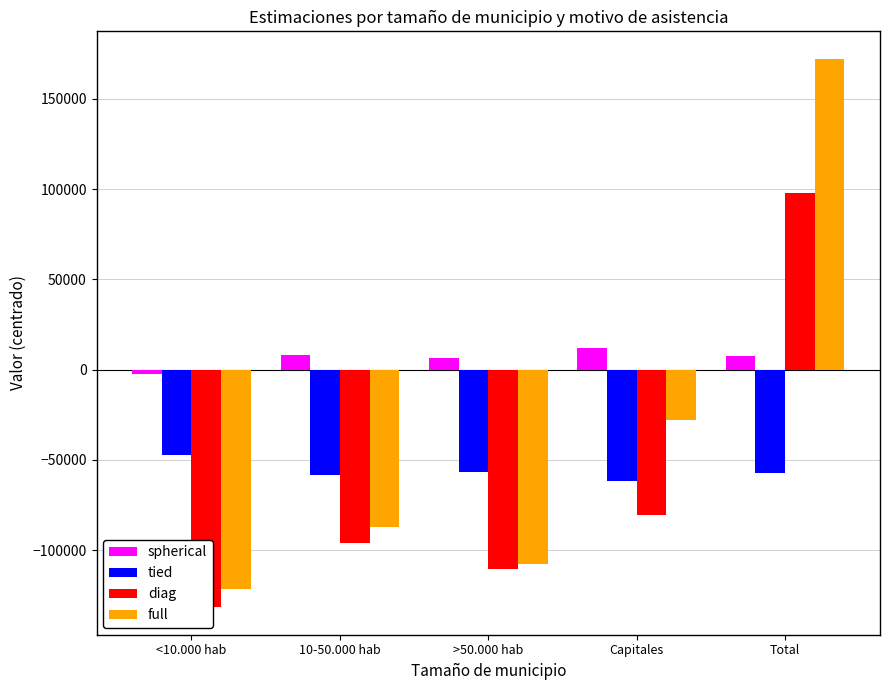

Reading left to right, extract all data points from this chart.

spherical: <10.000 hab=-2667.4	10-50.000 hab=8156.5	>50.000 hab=6562.2	Capitales=11955.3	Total=7376.7
tied: <10.000 hab=-47332.6	10-50.000 hab=-58156.5	>50.000 hab=-56562.2	Capitales=-61955.3	Total=-57376.7
diag: <10.000 hab=-131710.0	10-50.000 hab=-96194.0	>50.000 hab=-110330.0	Capitales=-80535.0	Total=97911.0
full: <10.000 hab=-121507.0	10-50.000 hab=-87350.0	>50.000 hab=-107626.0	Capitales=-27972.0	Total=172227.0